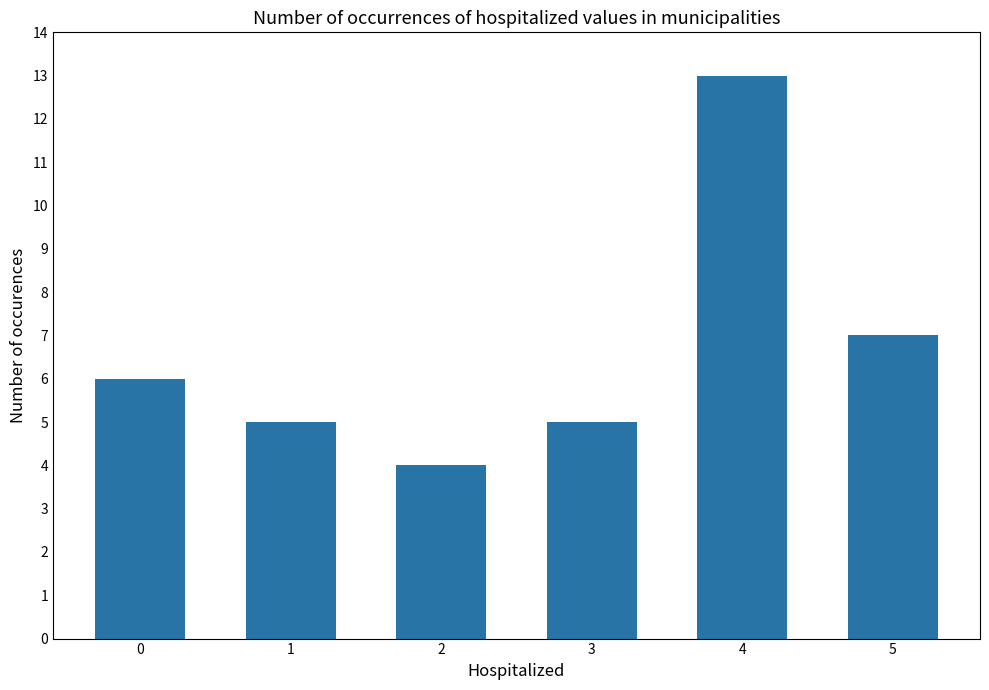

What is the change in value from 1 to 4?

+8